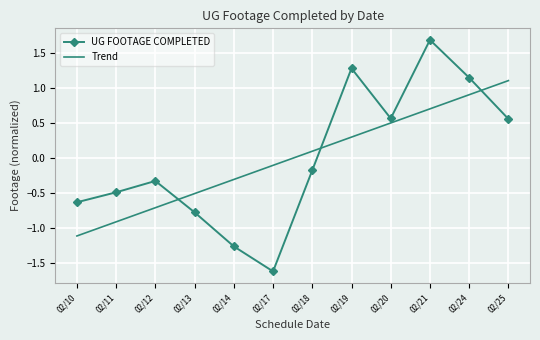

What is the total value across all series at 02/12?

-1.0